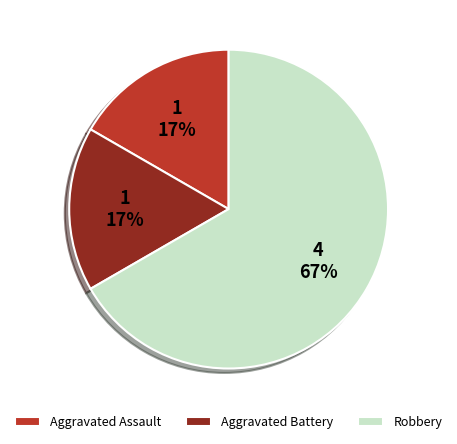

To the nearest percent, what percentage of the pie is Aggravated Assault?

17%